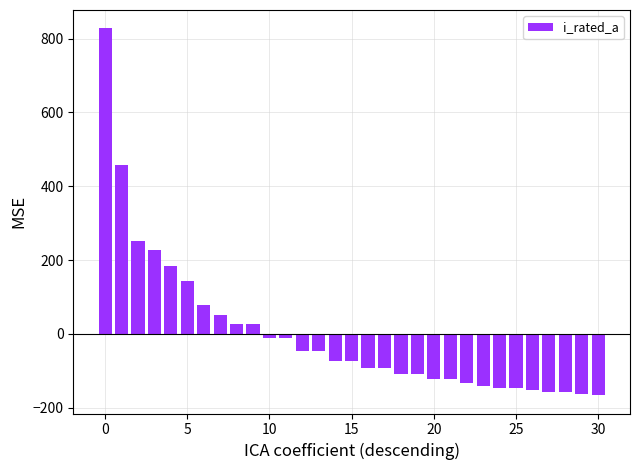

What is the maximum value shown in the chart?

827.6